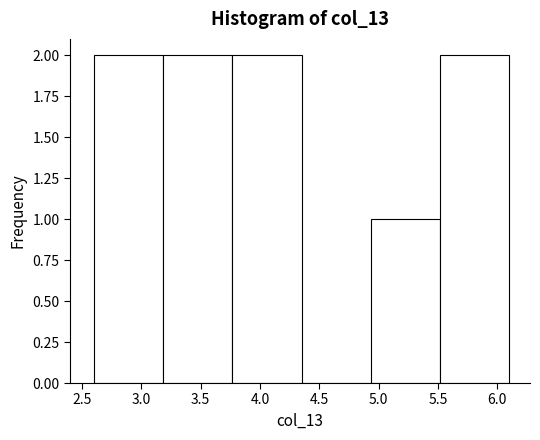

Reading left to right, transcribe this chart: for each bar, give the range it covers on the x-axis and its height. Neither the bar edges nor the heights are printed on the chart, so give them approximately, as read against the axes.

2.60 to 3.20: 2
3.20 to 3.75: 2
3.75 to 4.35: 2
4.35 to 4.95: 0
4.95 to 5.50: 1
5.50 to 6.10: 2